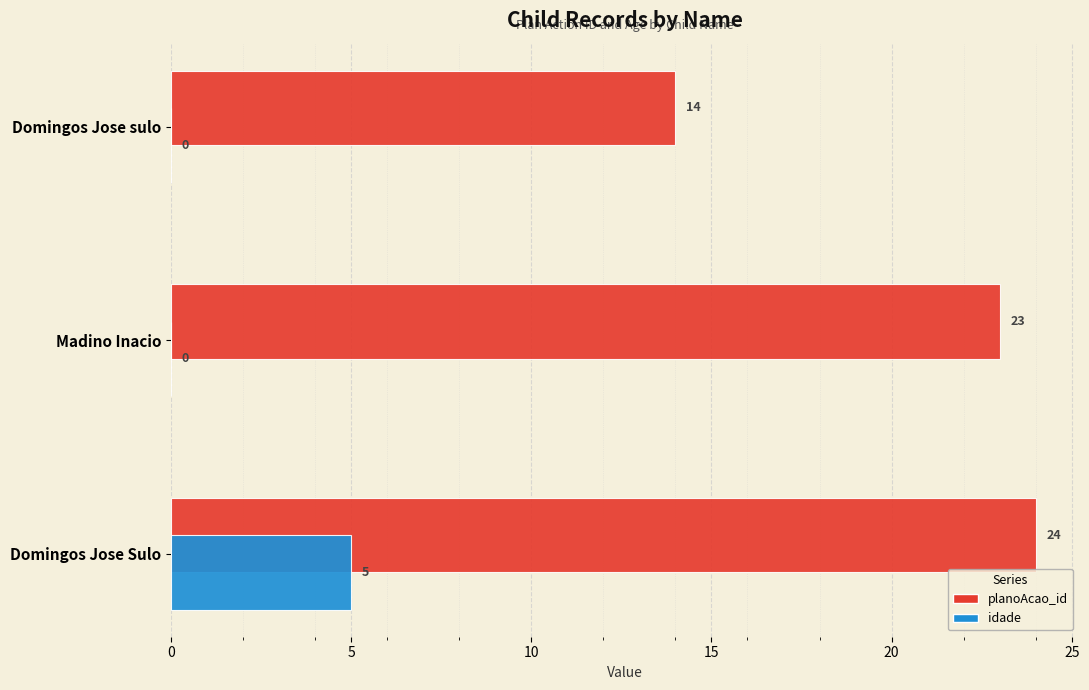

How many planoAcao_id values are between 14 and 24?

3